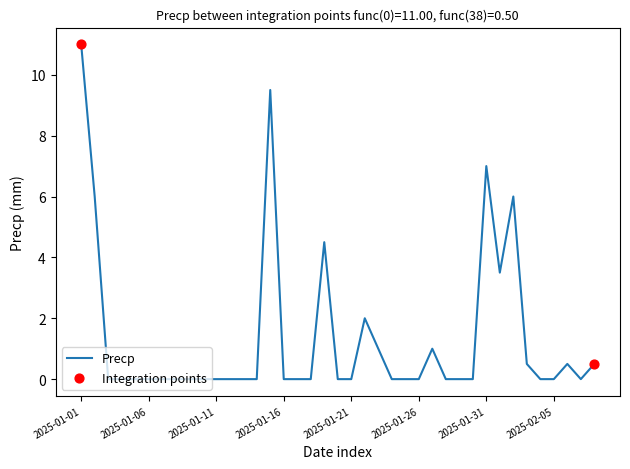

What is the difference between the maximum and minimum values?

11.0